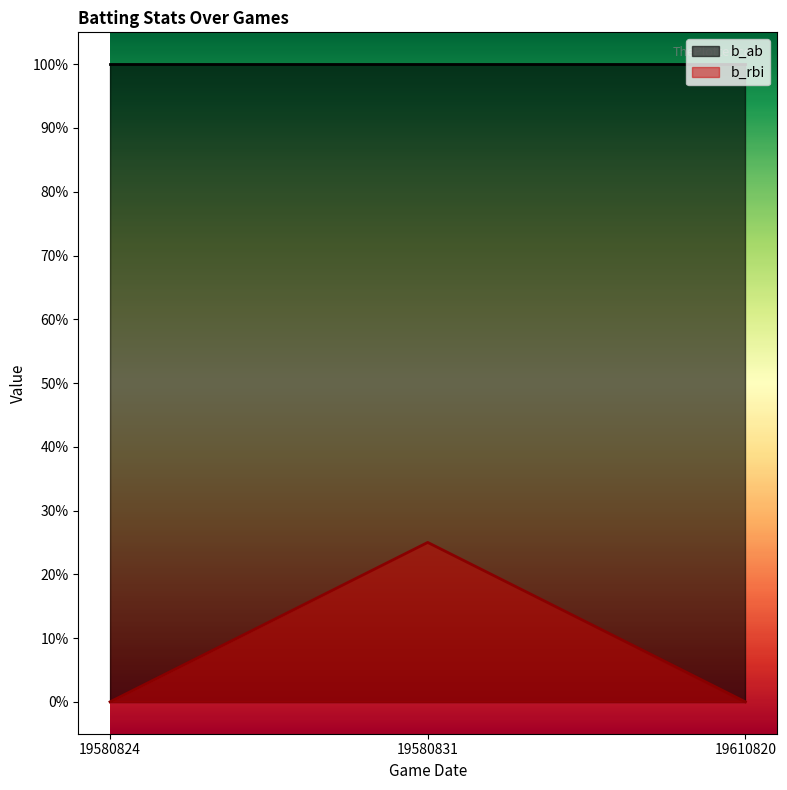

The value at 19580831 is 7. True or false?

False